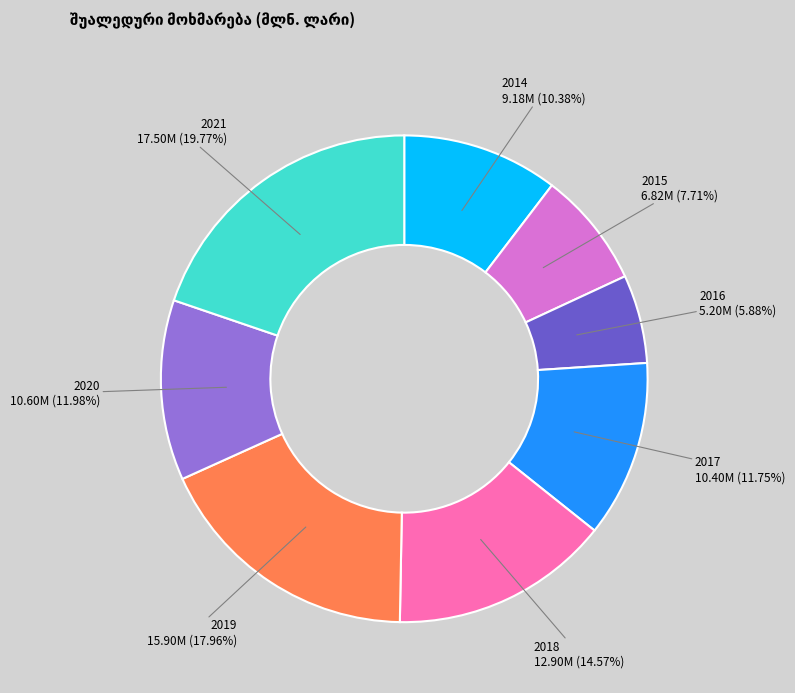

Approximately how many times larger is the value at 2016 compared to 2017?

0.5